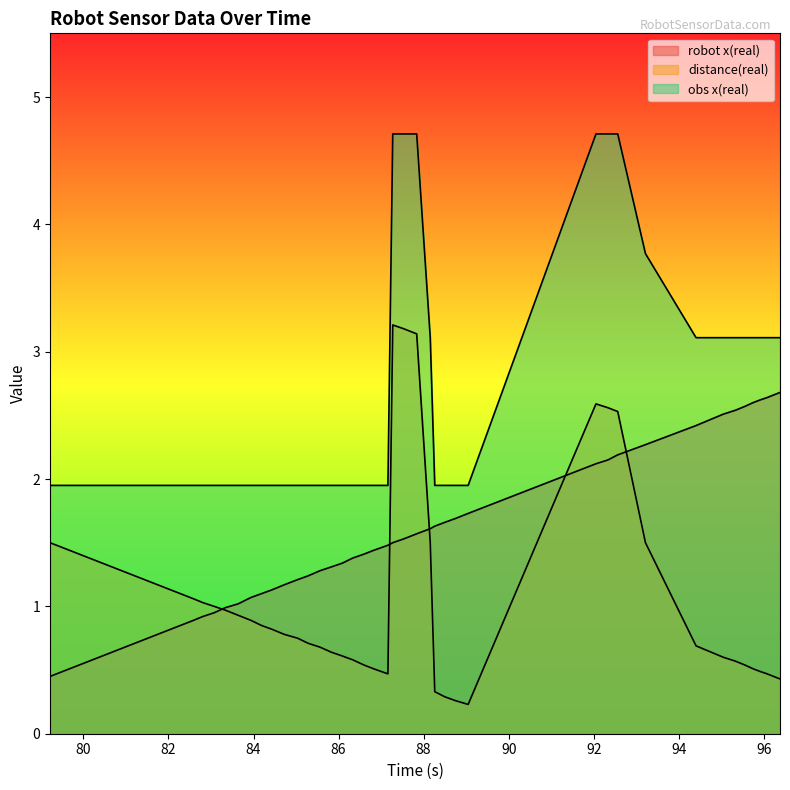

What are all the series names shown in the legend?

robot x(real), distance(real), obs x(real)